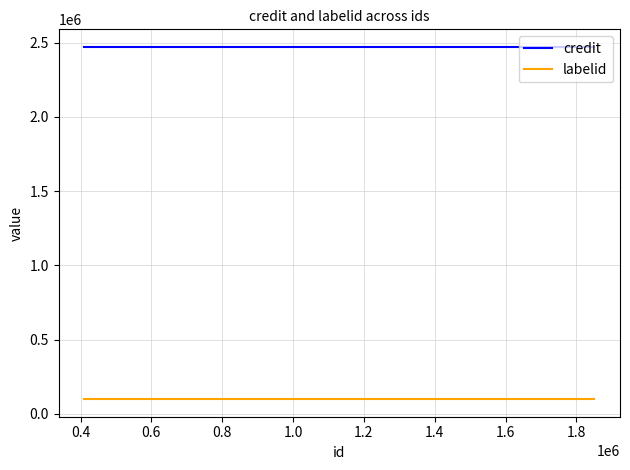

Is this an area chart (filled region under the line)?

No